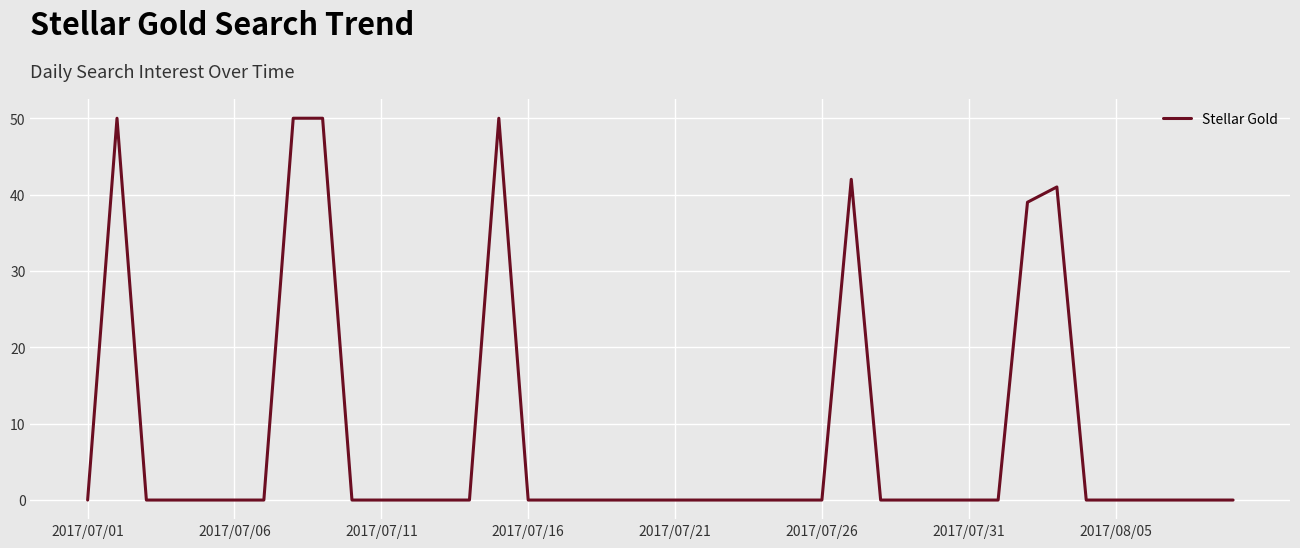

What is the maximum value shown in the chart?

50